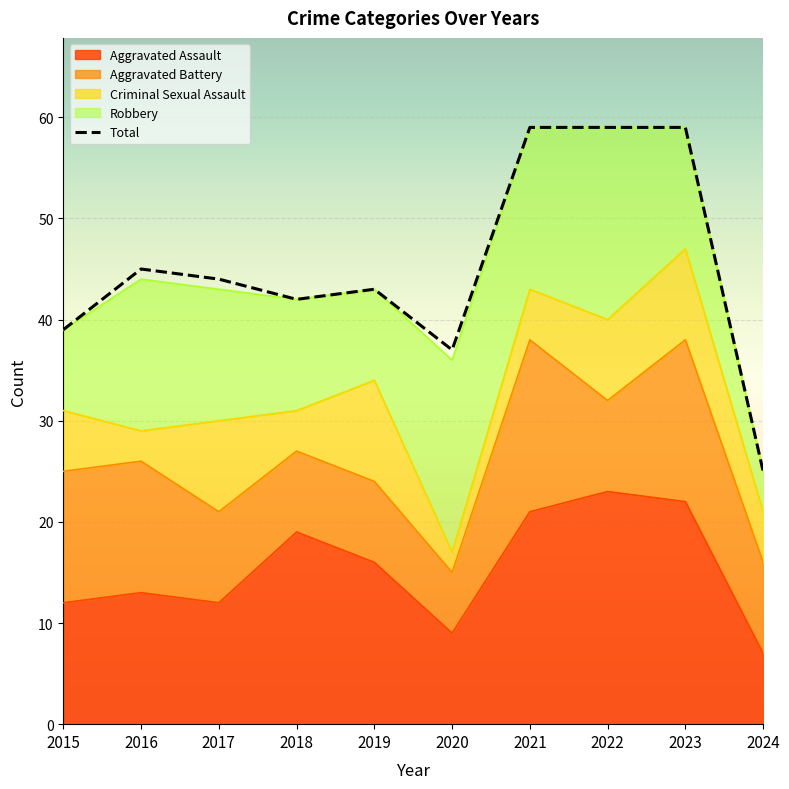

Which label corresponds to the largest value in the chart?

2021